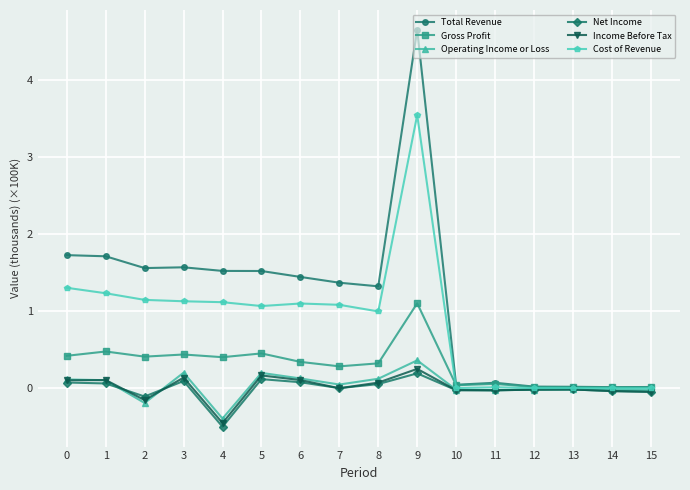

How many series are shown in this chart?

6